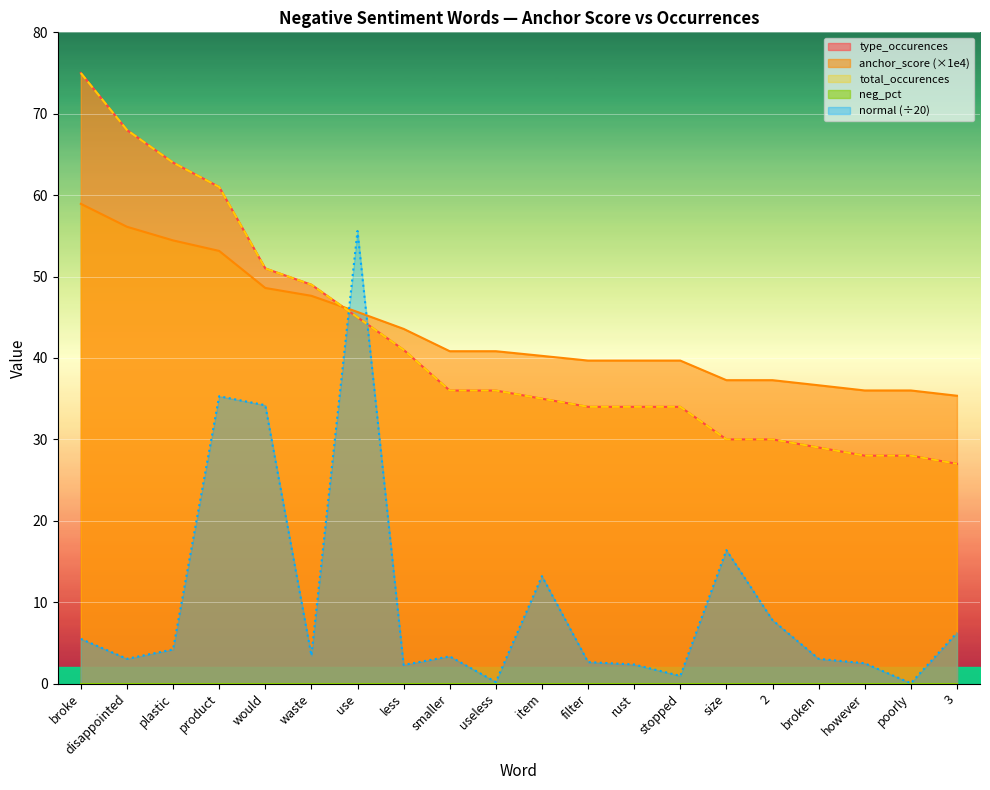

Which has a higher value, 2 or plastic?

plastic